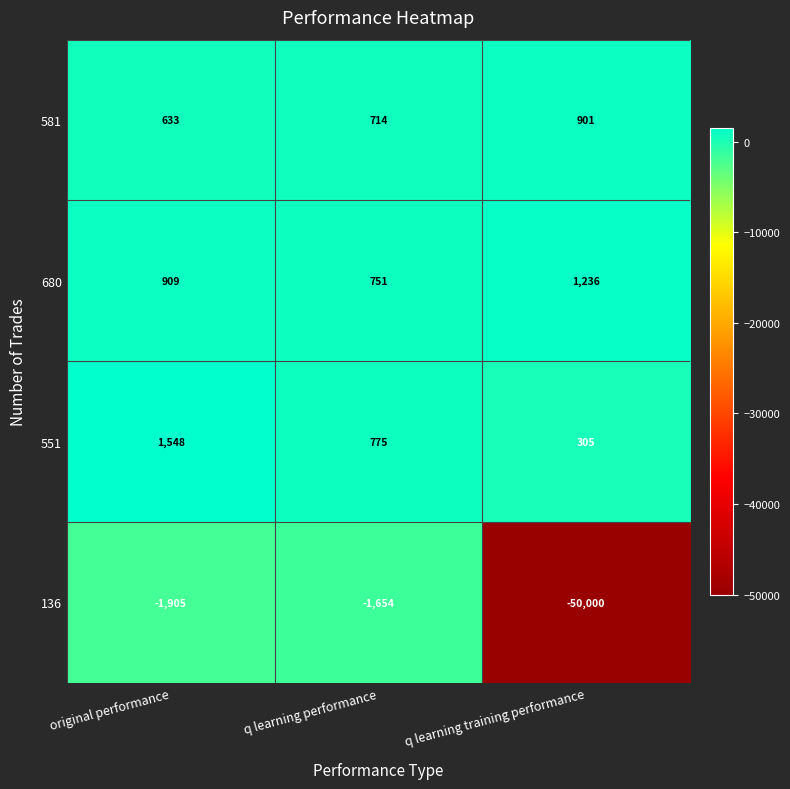

What is the difference between the maximum and second lowest values in the 136 series?

251